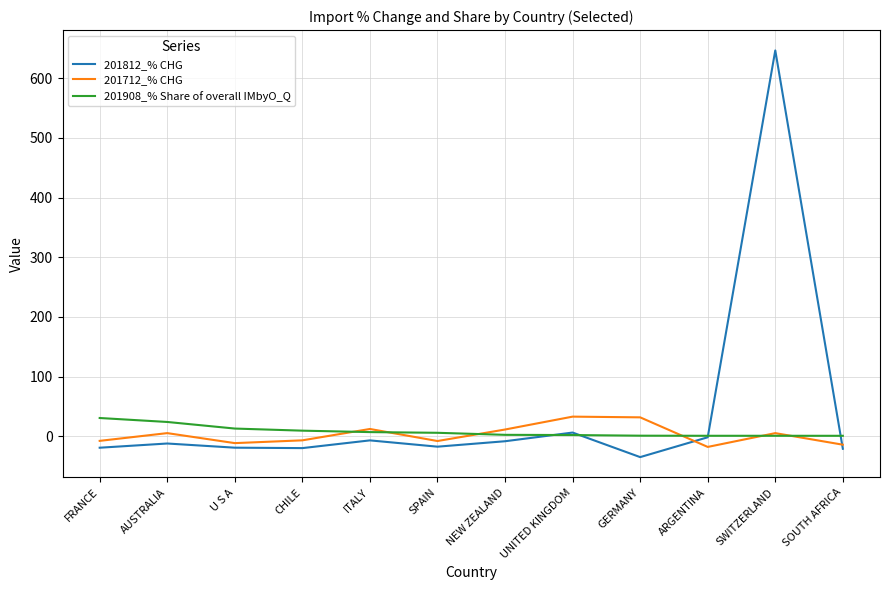

What is the greatest value displayed?

646.8